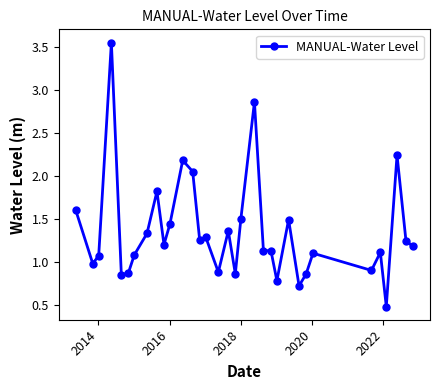

True or false: the data has more than 1 interior local peaks.

True